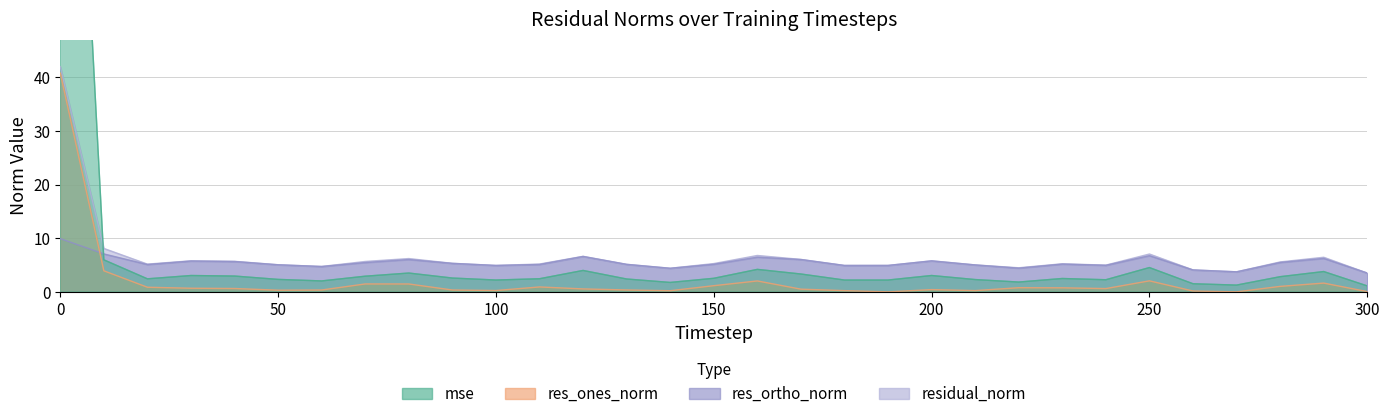

At how many categories does at least one series exceed 17?

1